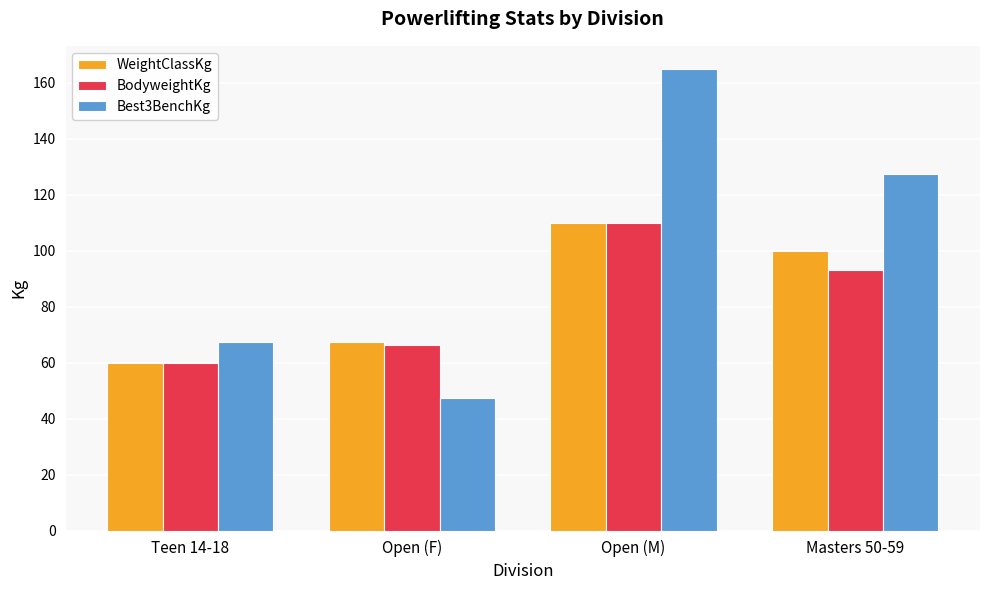

What value does the WeightClassKg series have at Open (M)?

110.0